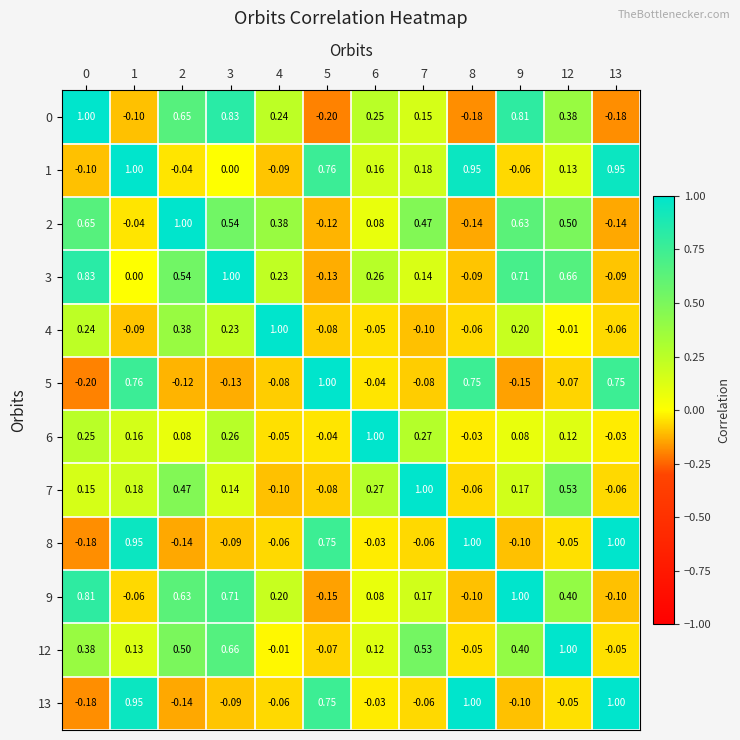

How many data points in 3 are less than 0?

3